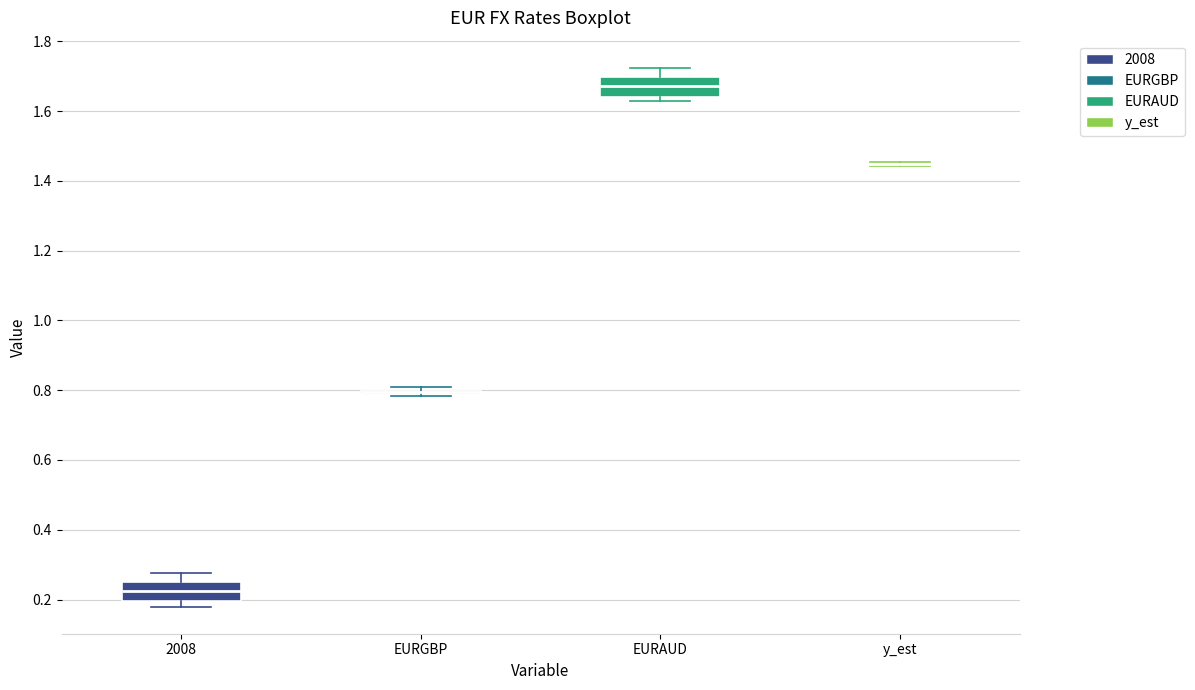

Where does the median line of the box for EURAUD sit on the y-axis? The values are not printed on the chart, so give them approximately, as read against the axis.

1.68